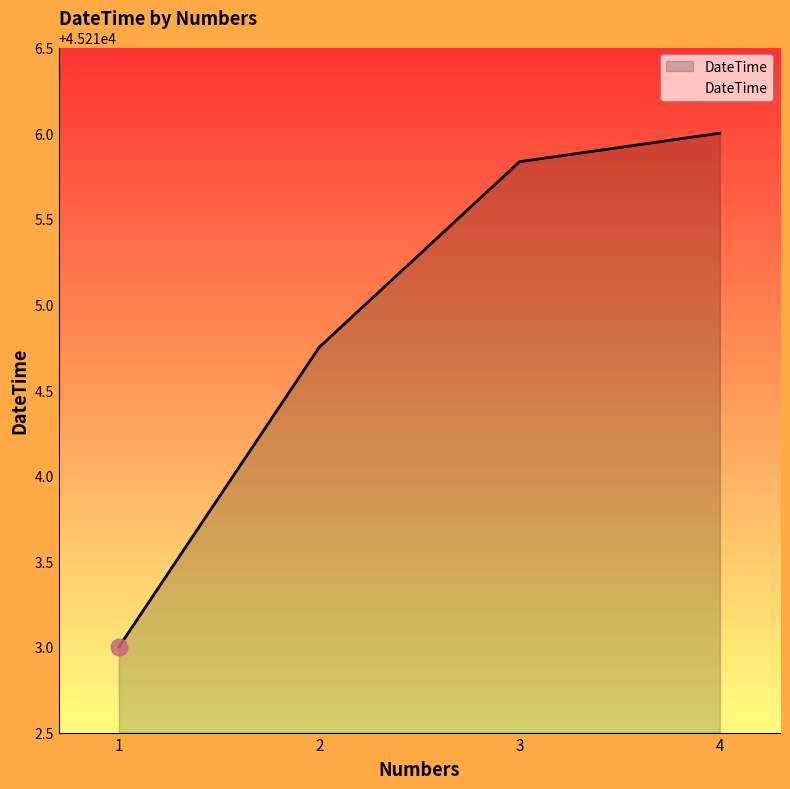

At which category does the chart reach its minimum across all series?

1